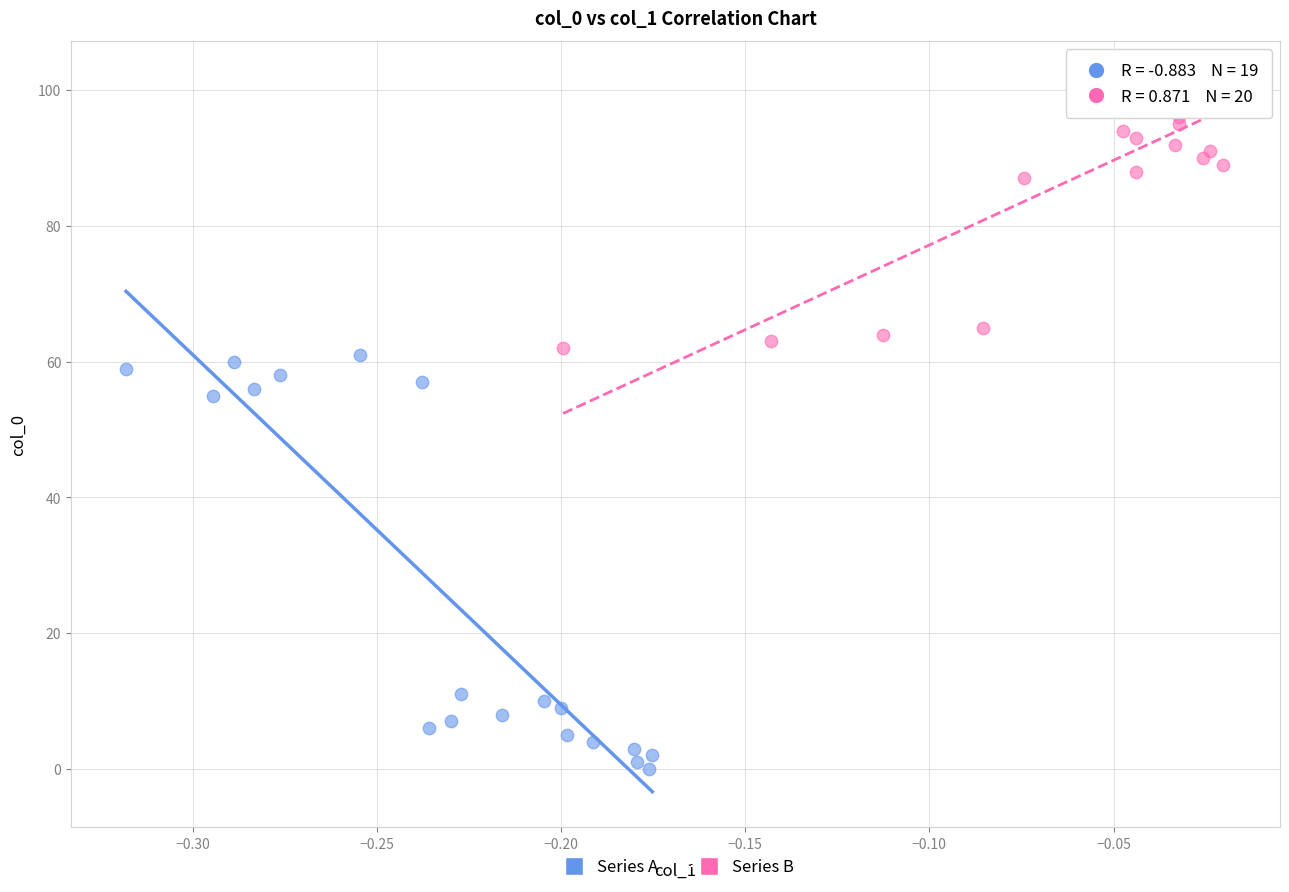

What are all the series names shown in the legend?

Series A, Series B